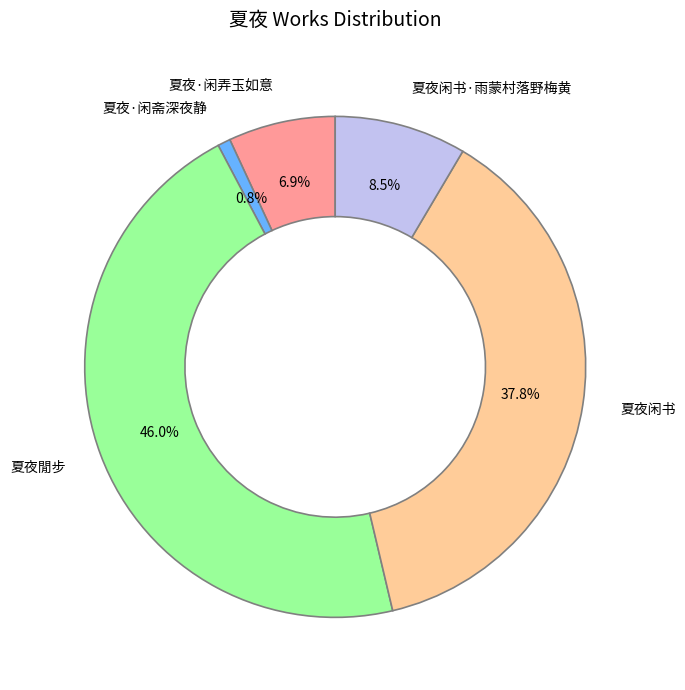

What percentage do 夏夜闲书 and 夏夜閒步 together represent?

83.8%